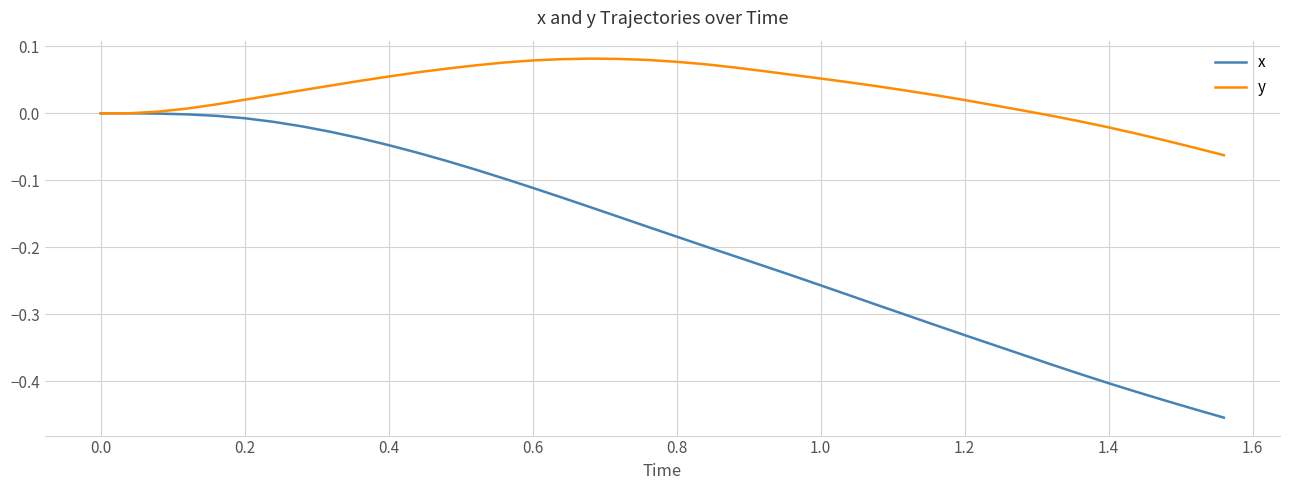

Which series has the largest range (max minus min)?

x